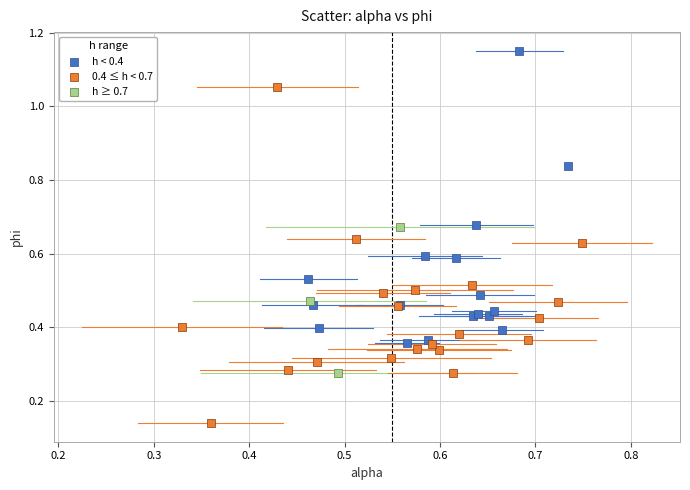

Which series reaches the maximum Y coordinate?

h < 0.4